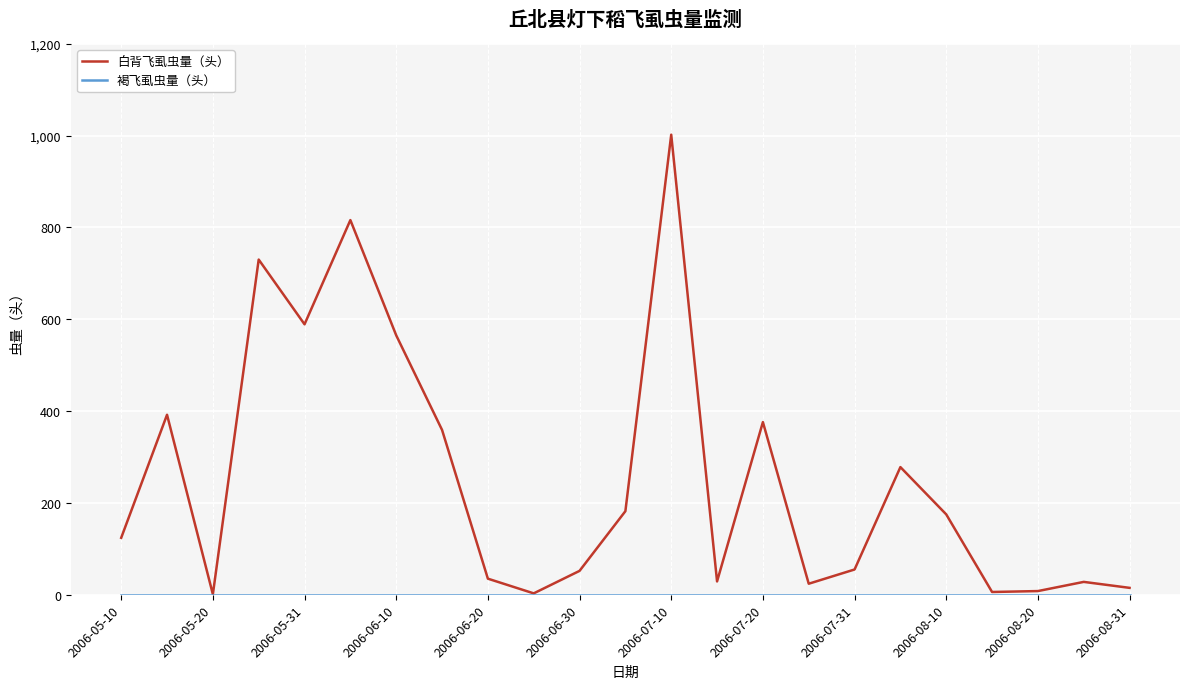

How many distinct data groups are displayed?

2